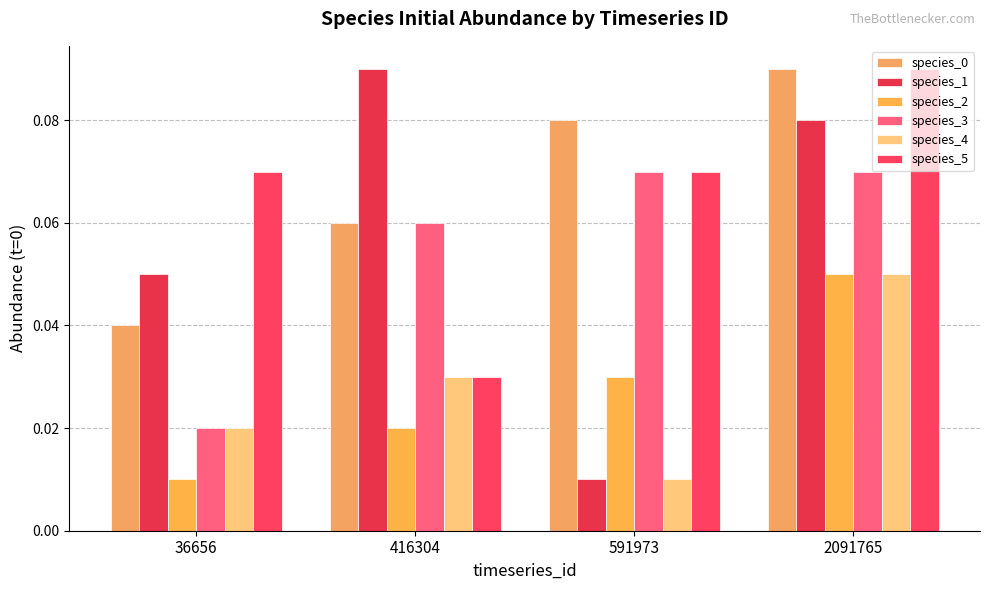

Count the number of data series in this chart.

6